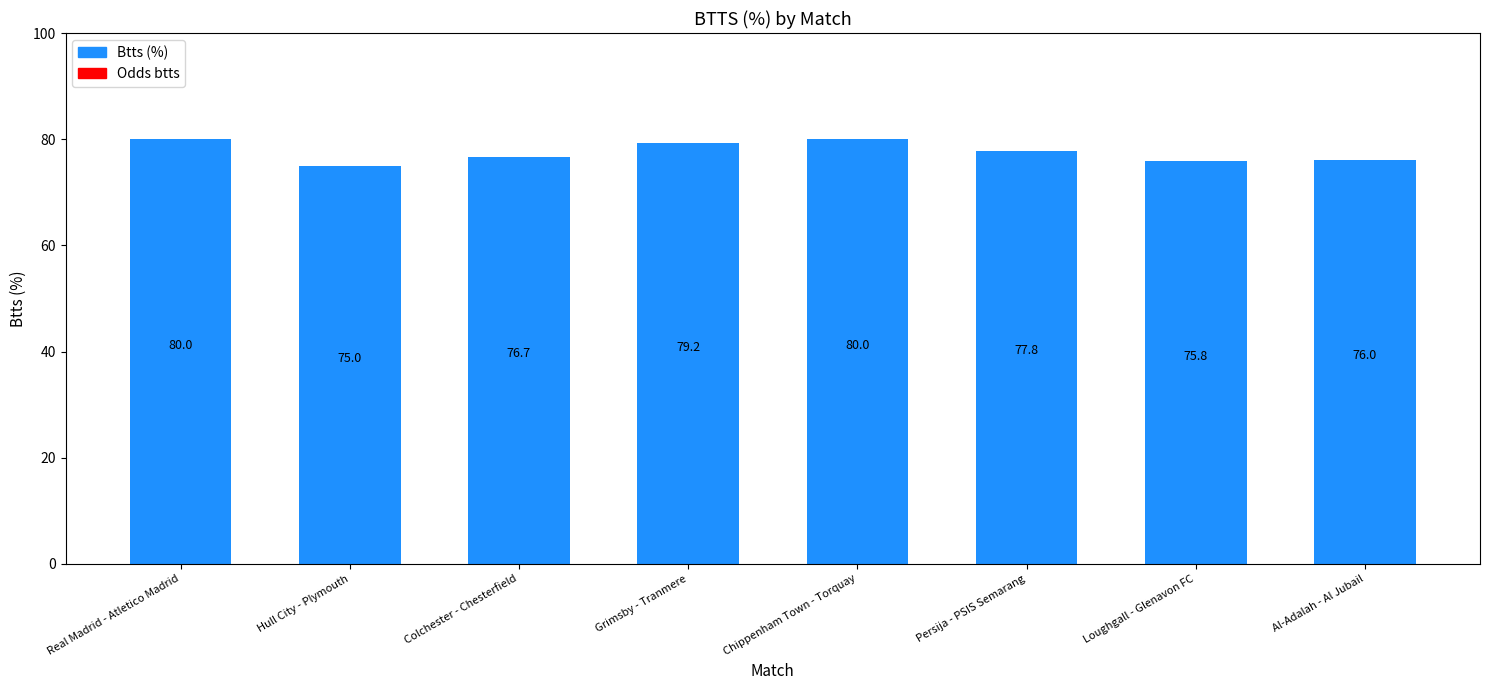

Is it true that the value at Al-Adalah - Al Jubail is 126.4?

False